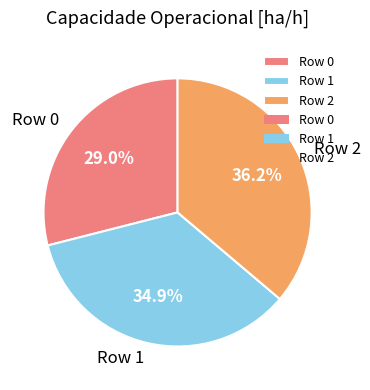

Between Row 1 and Row 0, which is larger?

Row 1